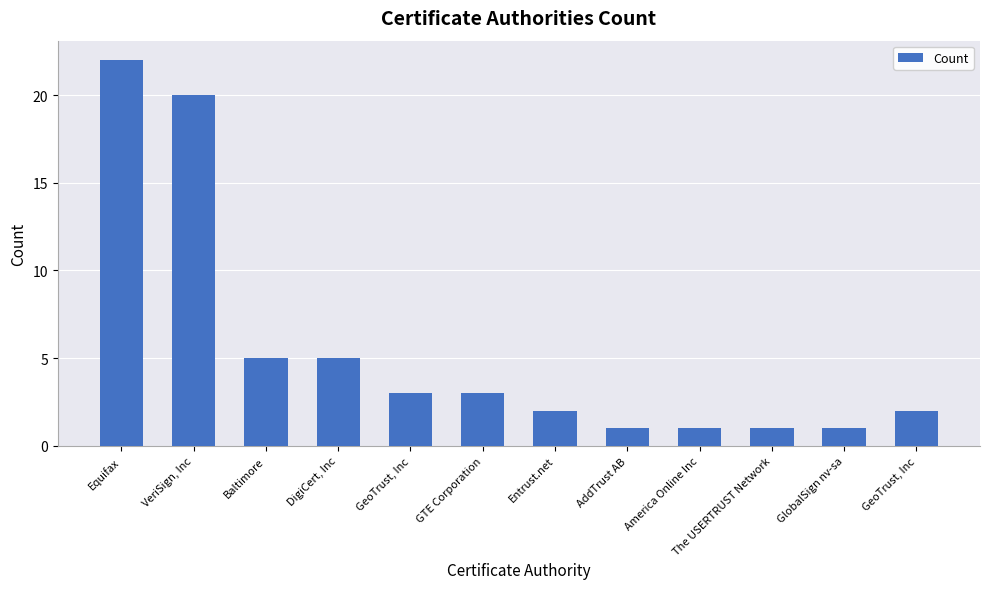

Are the bars horizontal?

No